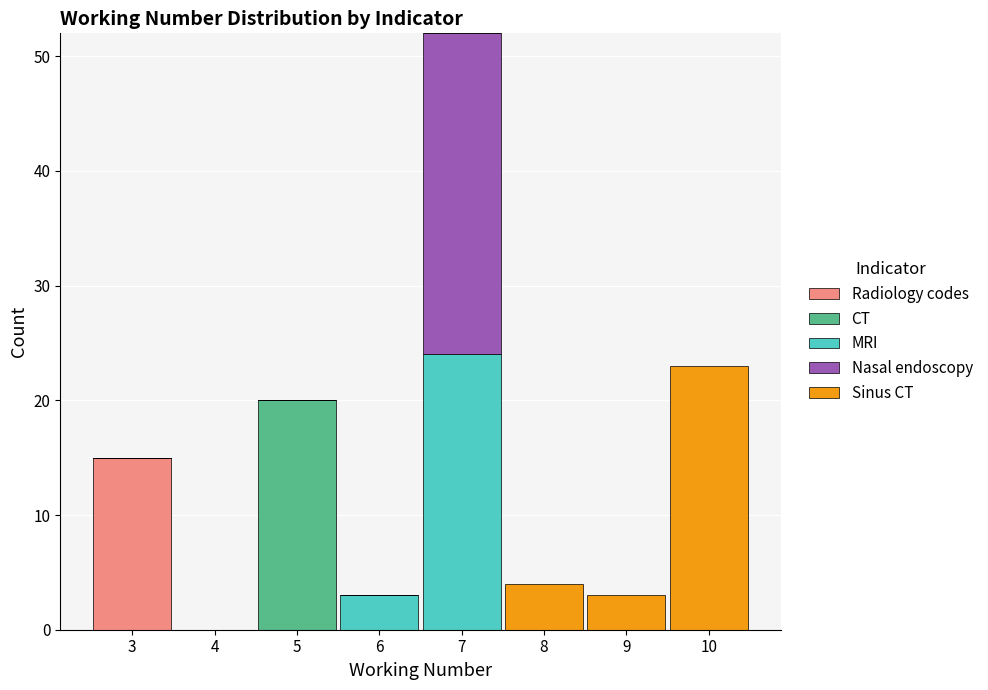

Reading left to right, transcribe this chart: for each stacked bar, give the range it covers on the x-axis and its total height. The values are not printed on the chart, so give them approximately, as read against the axis.

2.5 to 3.5: 15
3.5 to 4.5: 0
4.5 to 5.5: 20
5.5 to 6.5: 3
6.5 to 7.5: 52
7.5 to 8.5: 4
8.5 to 9.5: 3
9.5 to 10.5: 23